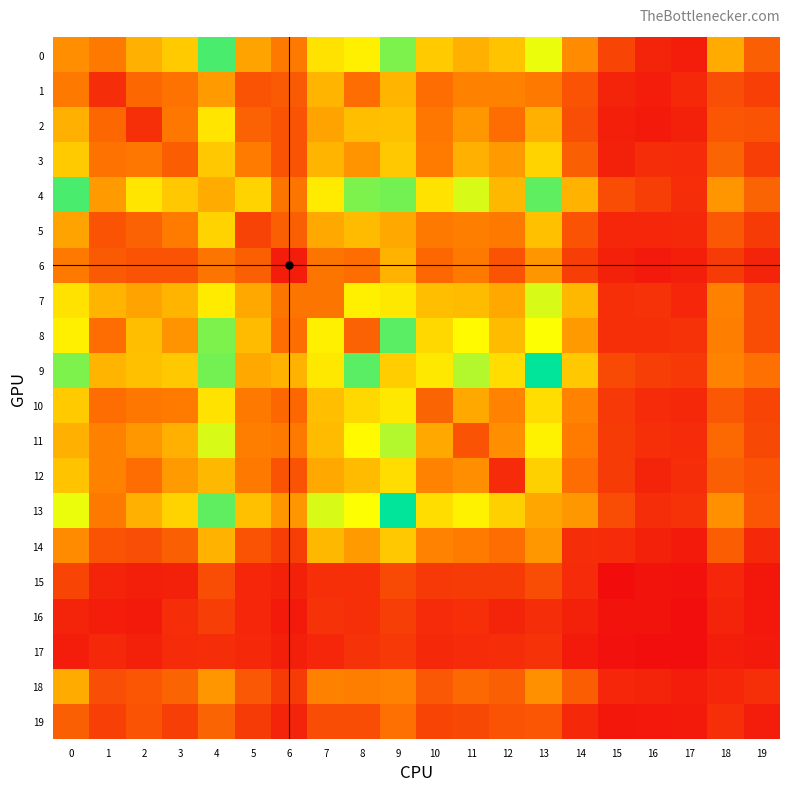

How many distinct data groups are displayed?

20